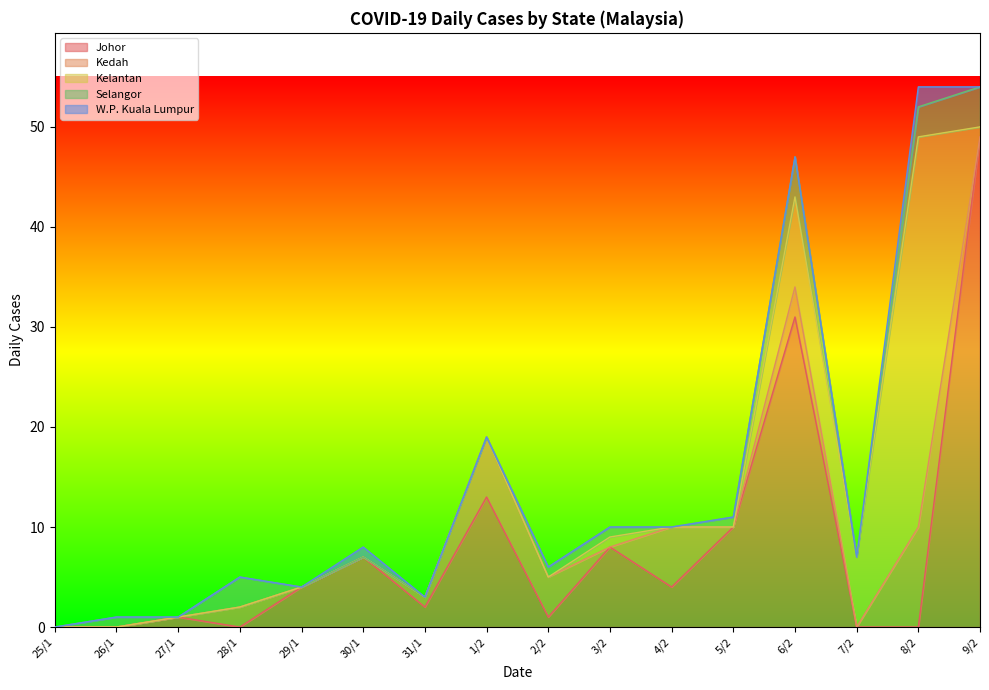

Reading right to left, transcribe all the data shown in this chart.

Johor: 49	0	0	31	10	4	8	1	13	2	7	4	0	1	0	0
Kedah: 0	10	0	3	0	6	0	4	6	1	0	0	2	0	0	0
Kelantan: 1	39	7	9	0	0	1	0	0	0	0	0	0	0	0	0
Selangor: 4	3	0	4	1	0	1	1	0	0	0	0	3	0	1	0
W.P. Kuala Lumpur: 0	2	0	0	0	0	0	0	0	0	1	0	0	0	0	0